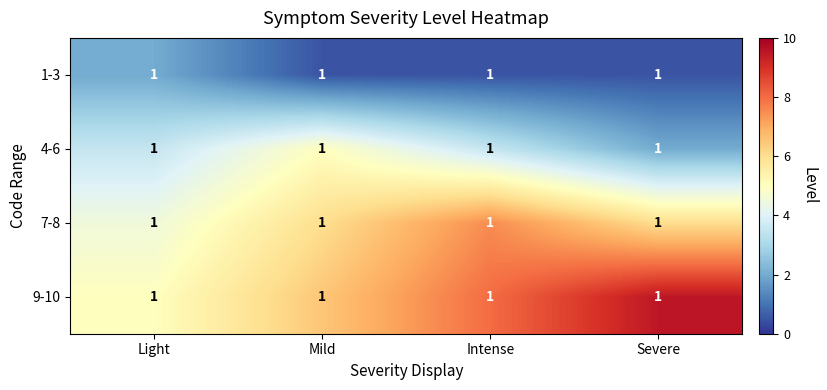

At which category is the sum across all series the highest?

Intense